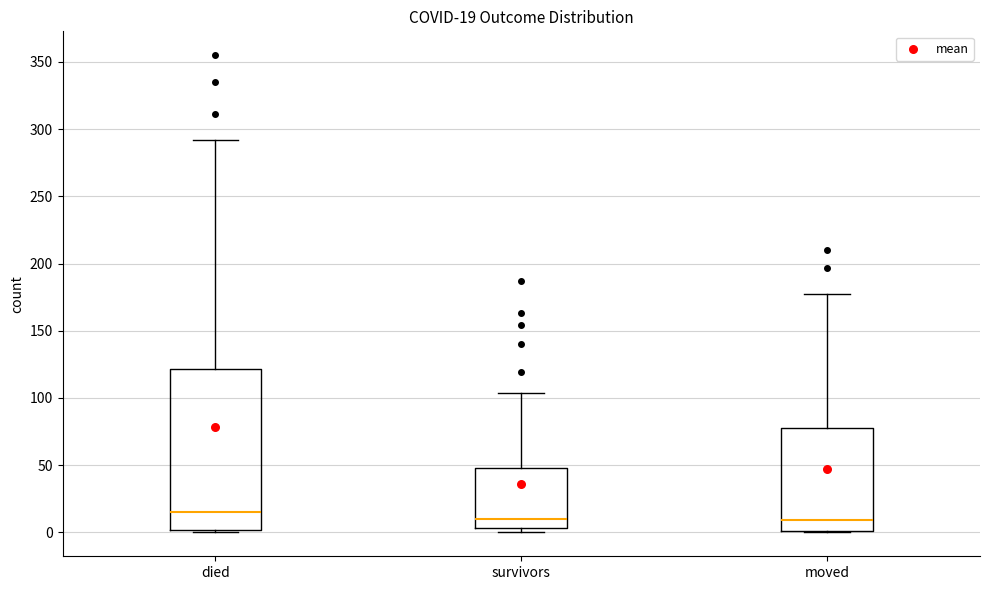

Which box is the tallest, from its lower edge to its upper edge?

died